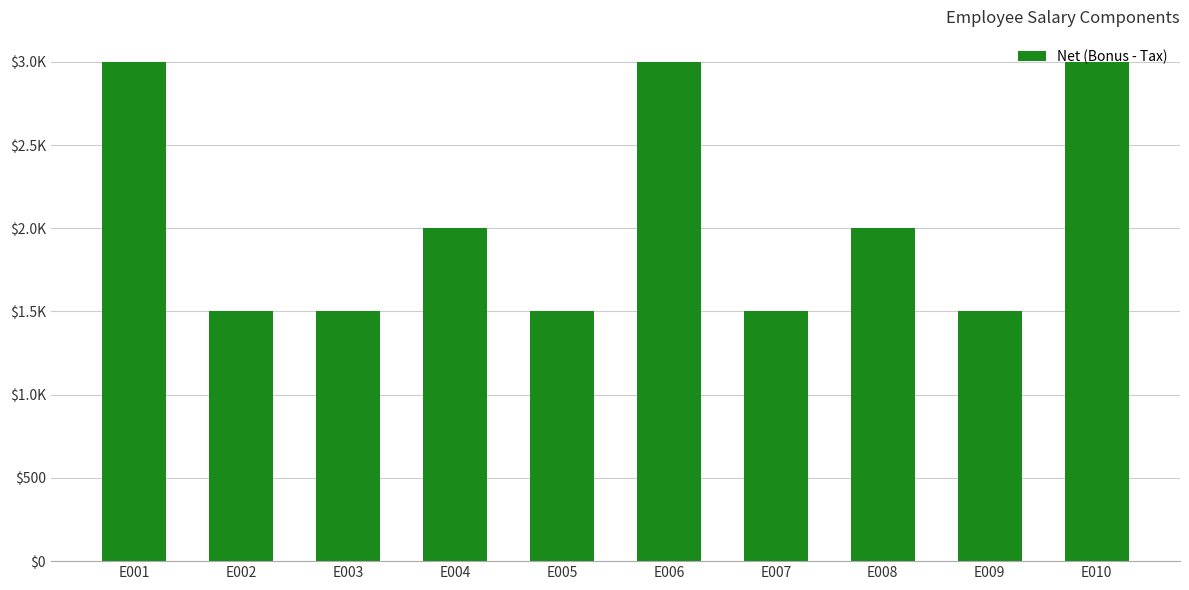

At which category does the chart reach its peak across all series?

E001